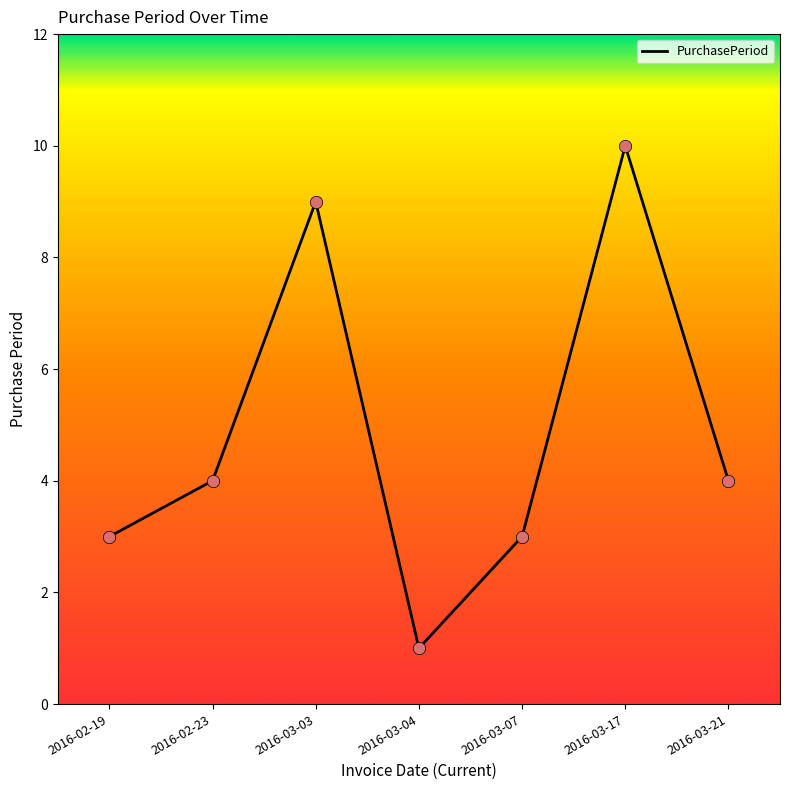

What is the change in value from 2016-03-04 to 2016-03-21?

+3